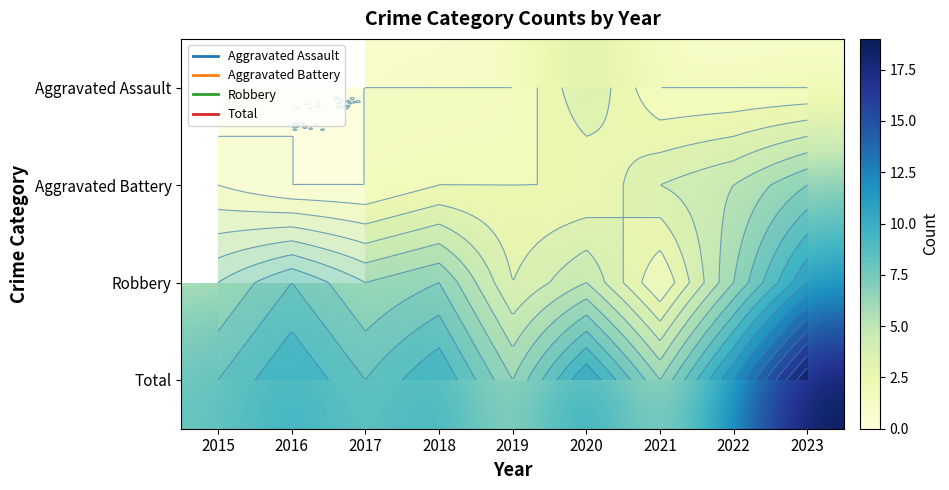

What is the total value across all series at 2019?

12.0